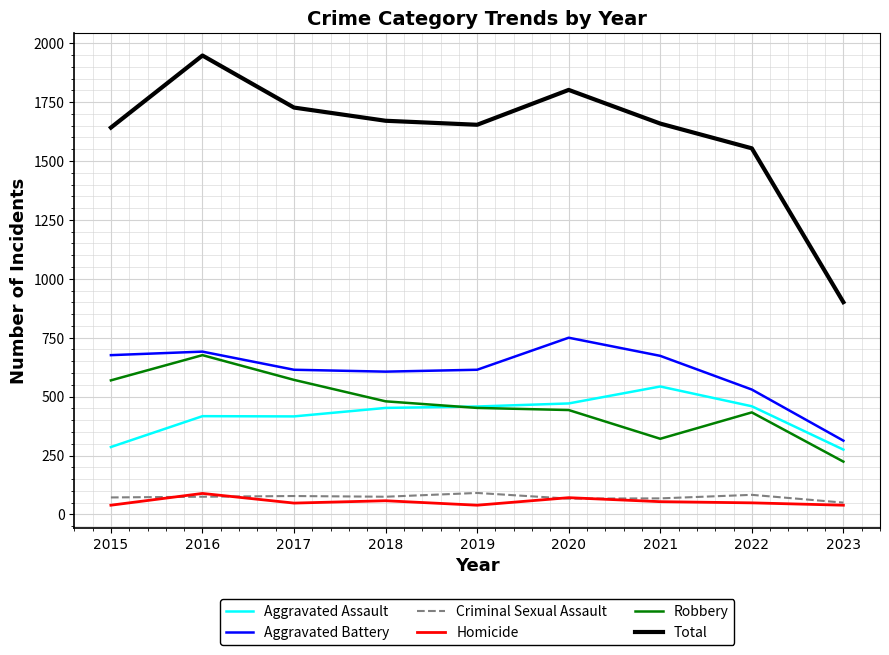

What is the sum of all Aggravated Battery values?

5467